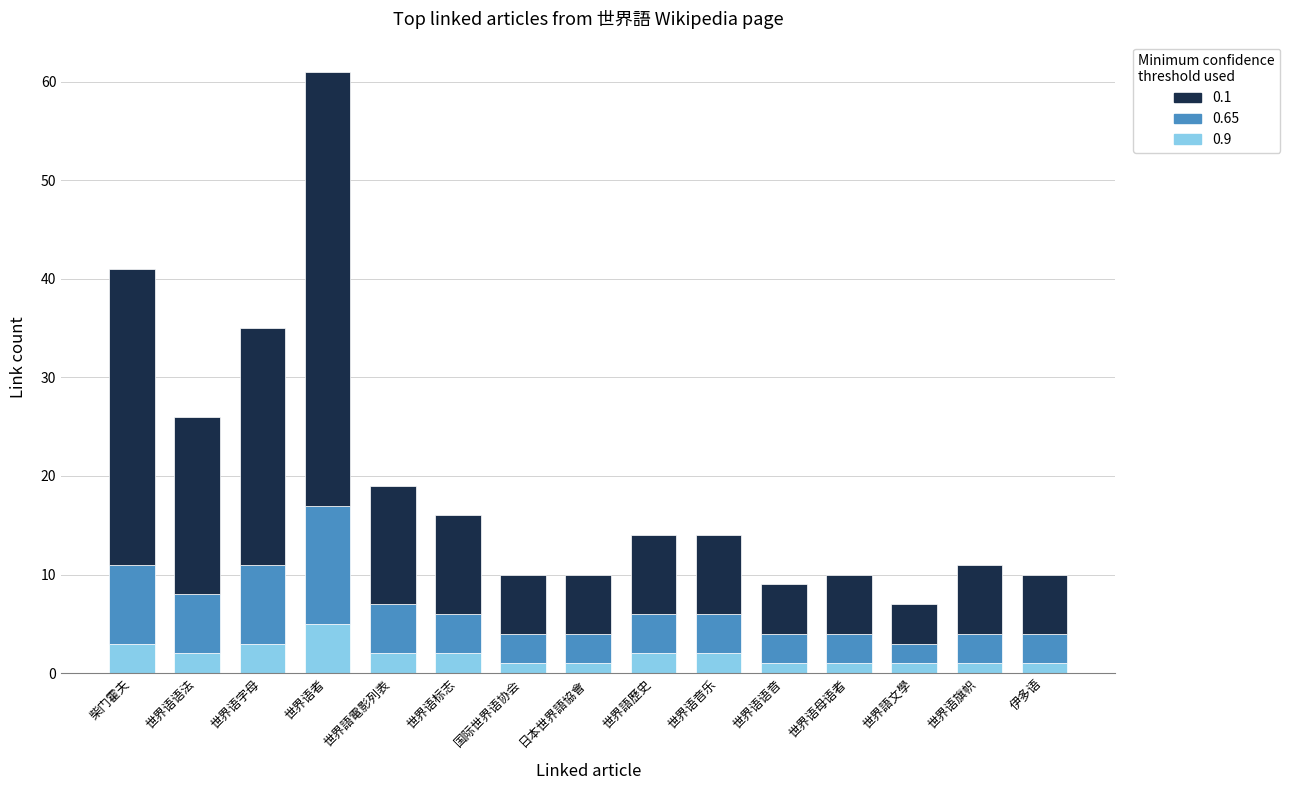

What are all the series names shown in the legend?

0.1, 0.65, 0.9